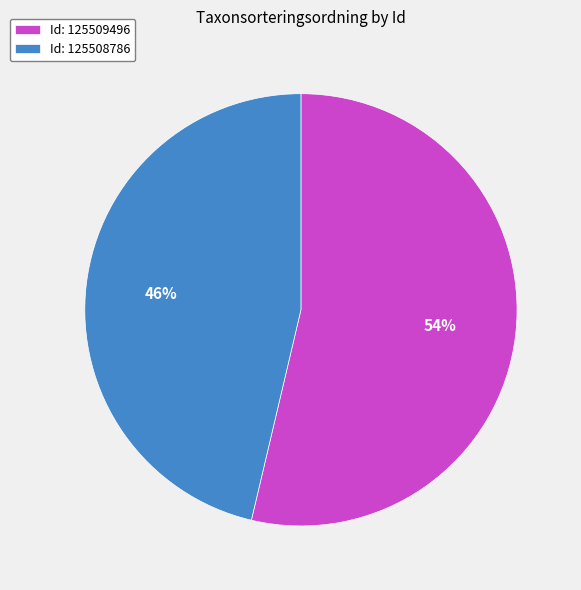

Does any single category account for the majority?

Yes